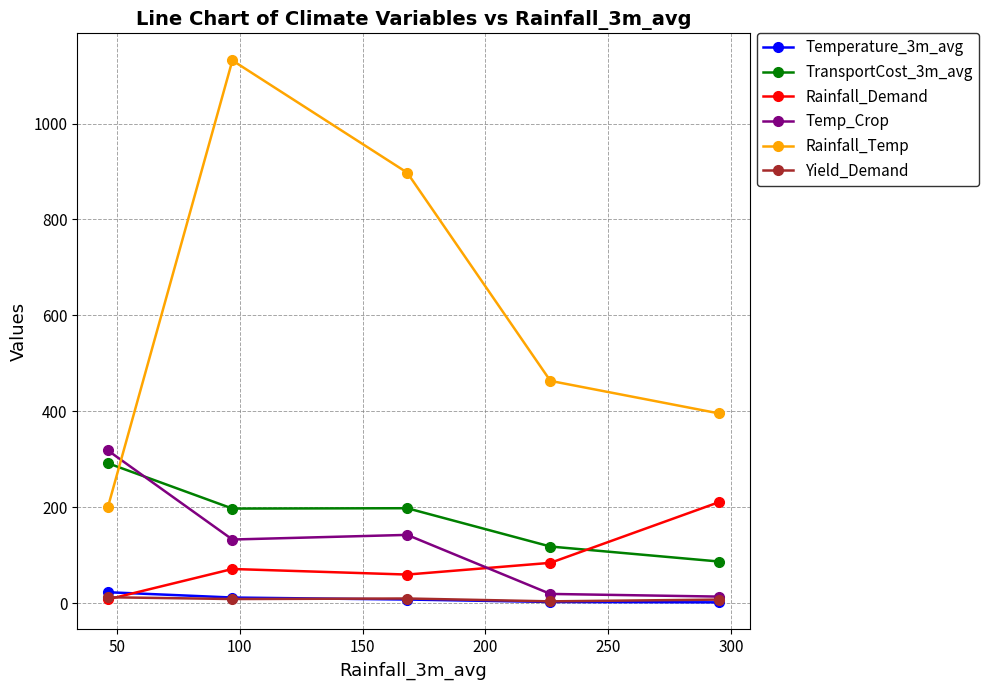

How many values in the TransportCost_3m_avg series are below 196?

2